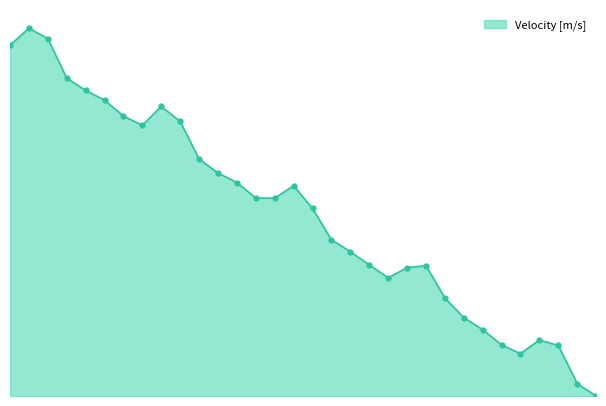

Where is the first local minimum?

8